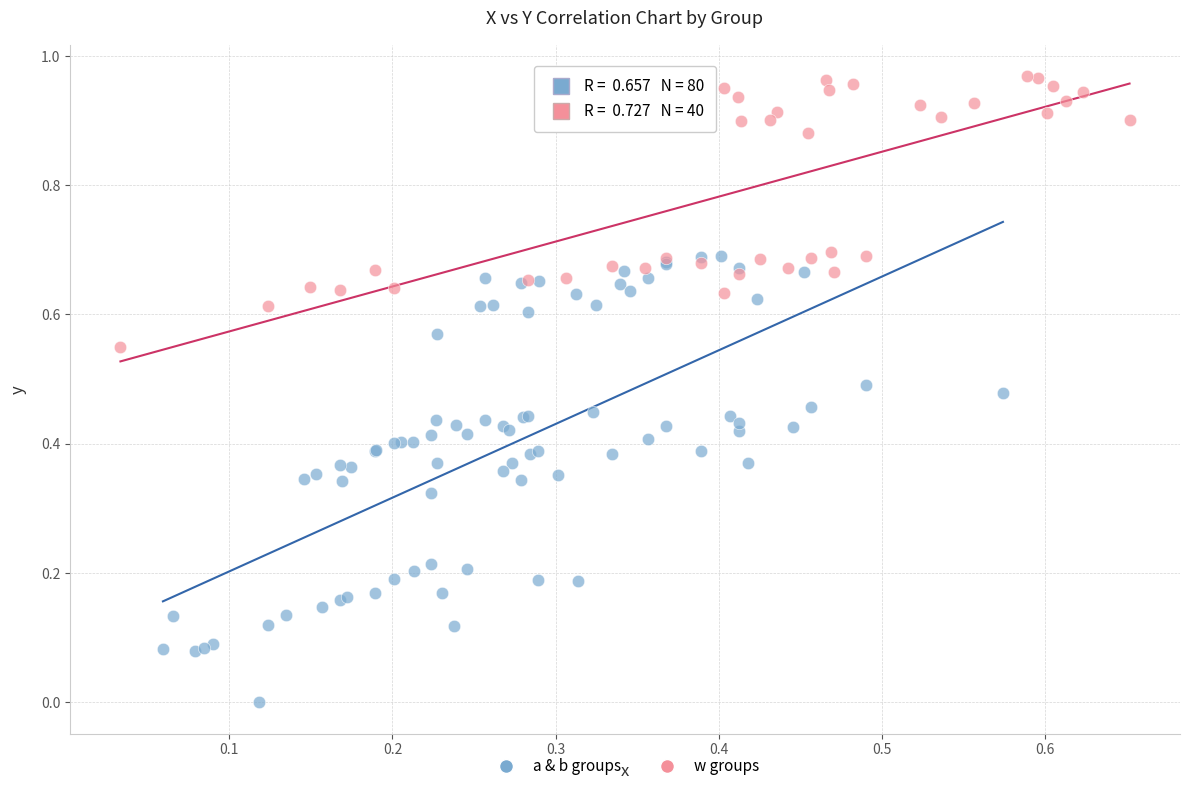

Which series contains the lowest Y value?

a & b groups